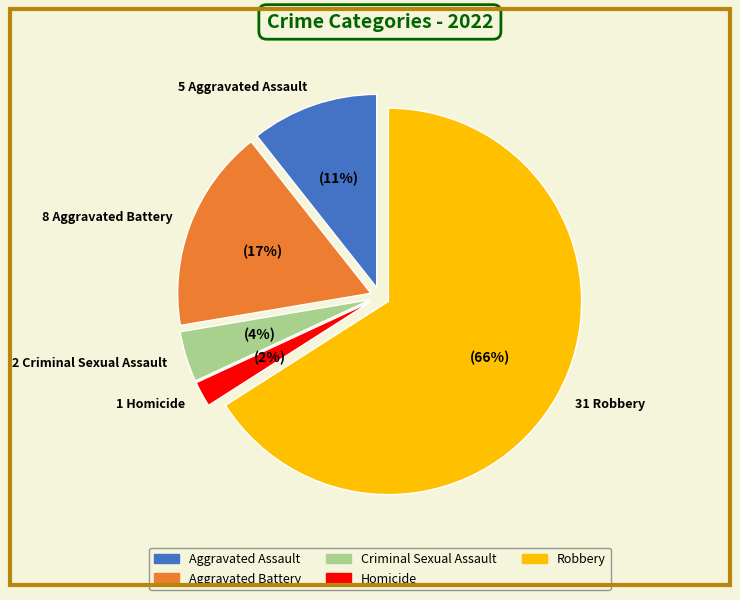

To the nearest percent, what percentage of the pie is Criminal Sexual Assault?

4%